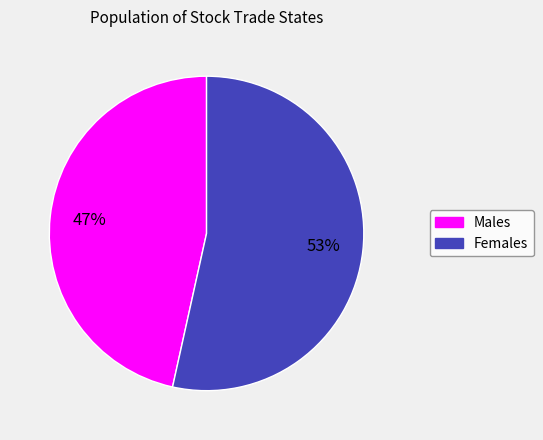

To the nearest percent, what portion does Males represent?

47%